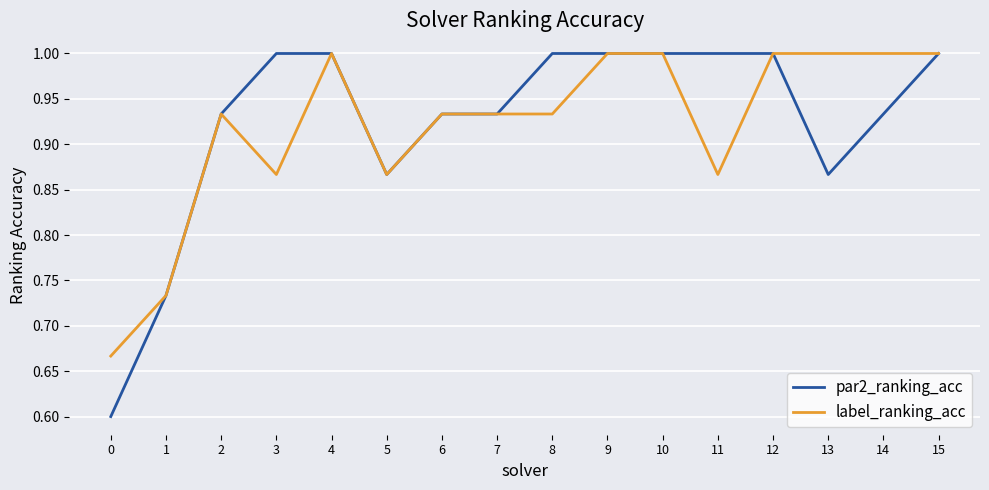

At which category does par2_ranking_acc reach its first local valley?

5